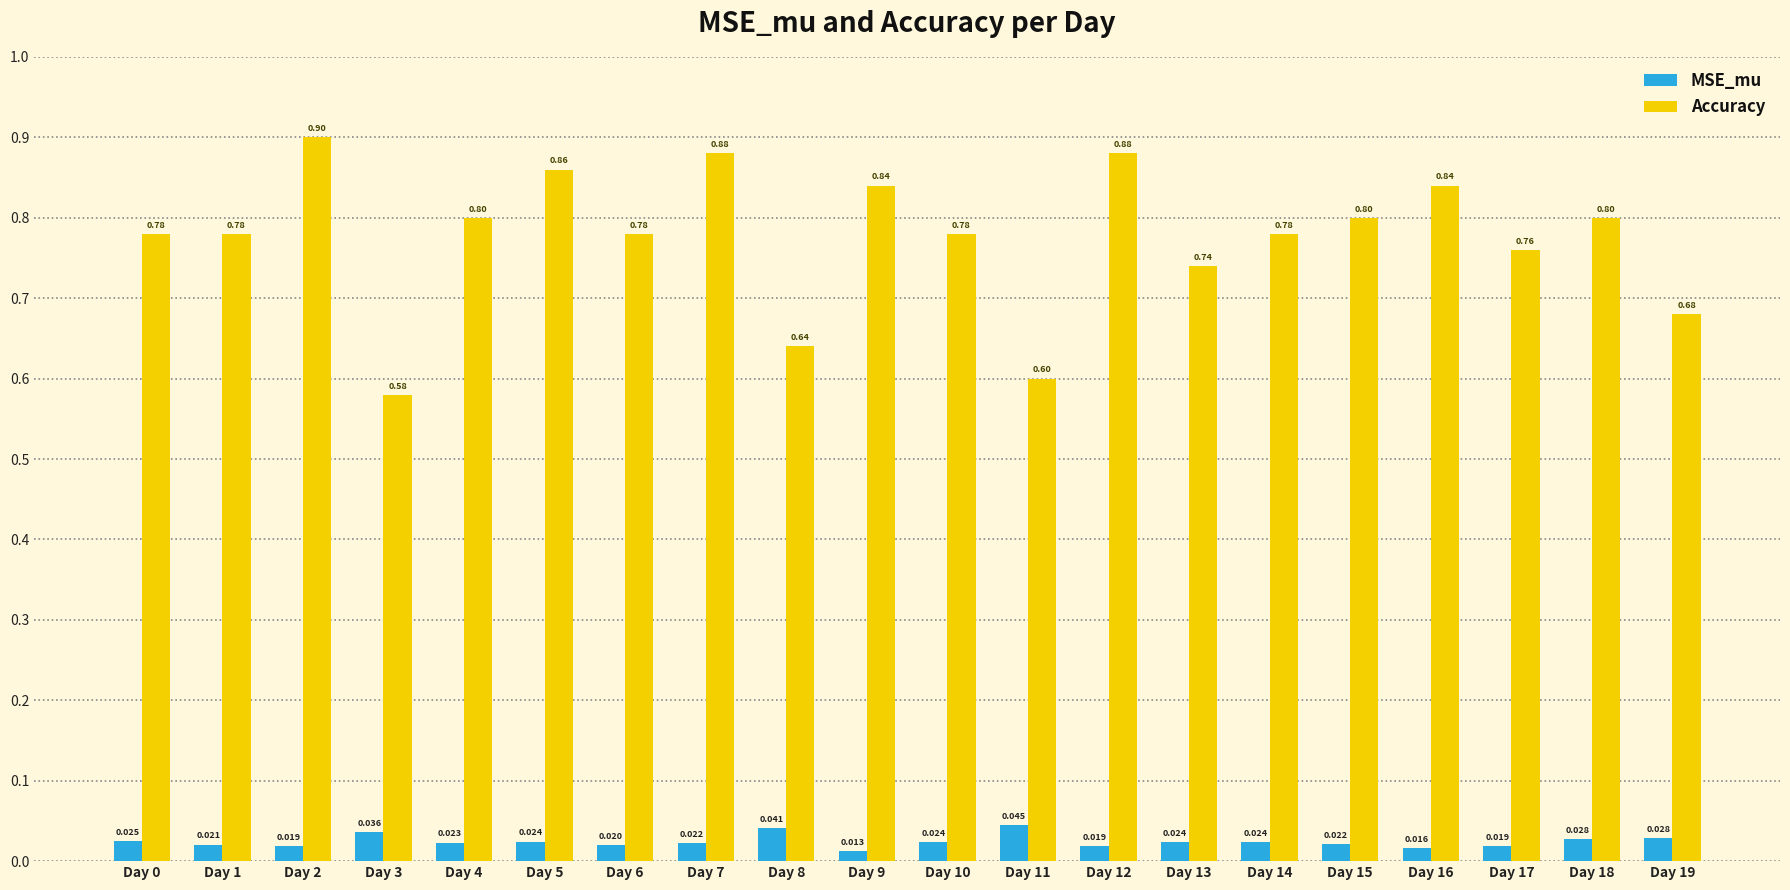

Which series has the largest range (max minus min)?

Accuracy